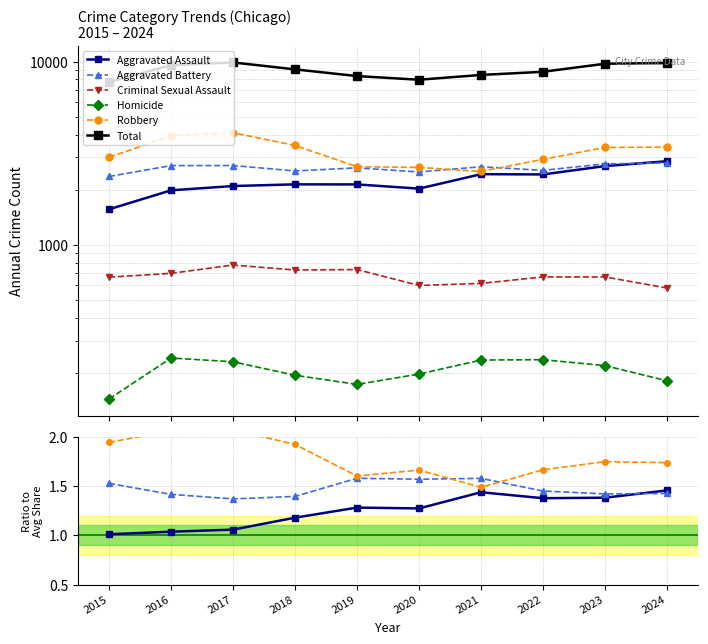

What is the maximum value for Aggravated Assault?

1.5